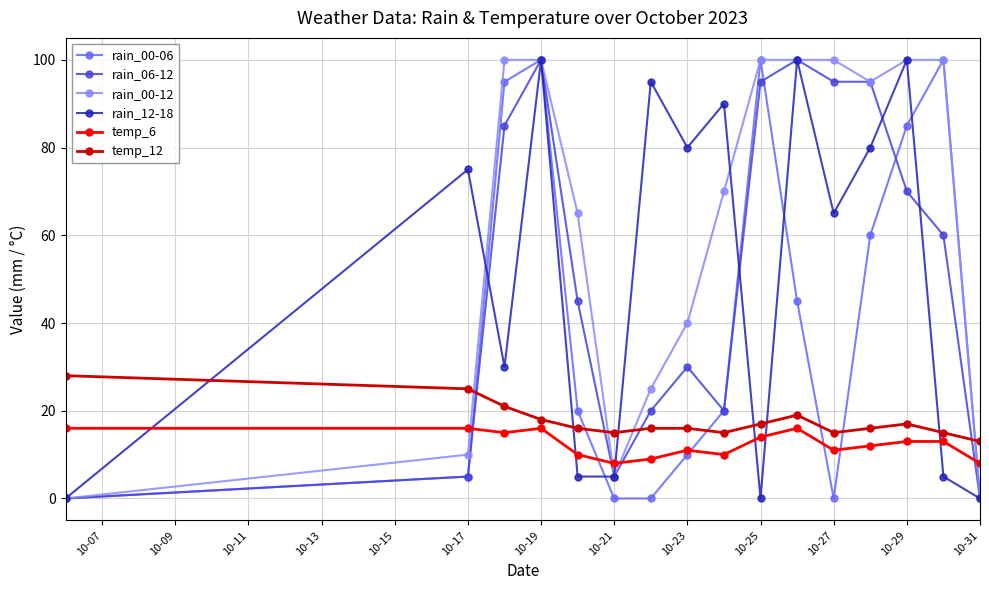

How many interior local valleys does the temp_12 series have?

3